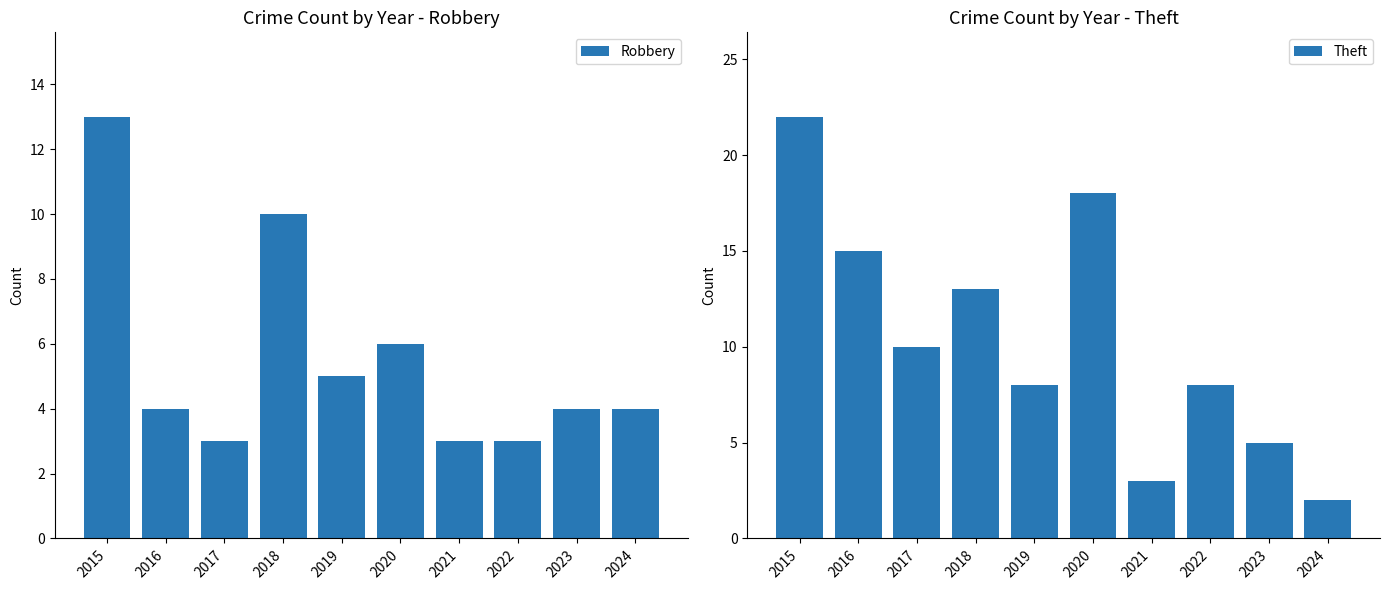

At which label does Theft first exceed 10?

2015